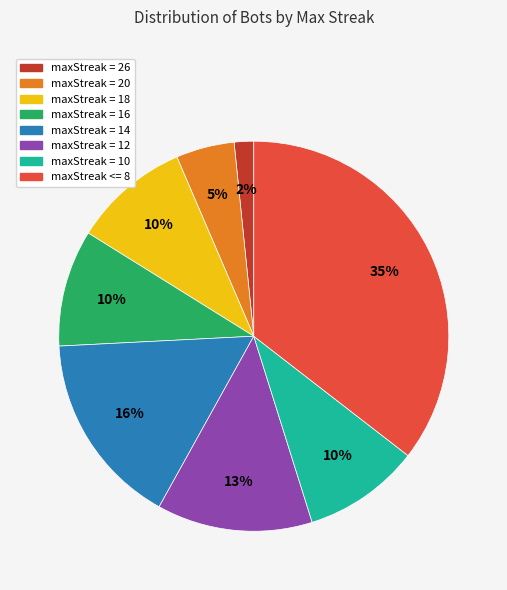

Which slice is the smallest?

maxStreak = 26